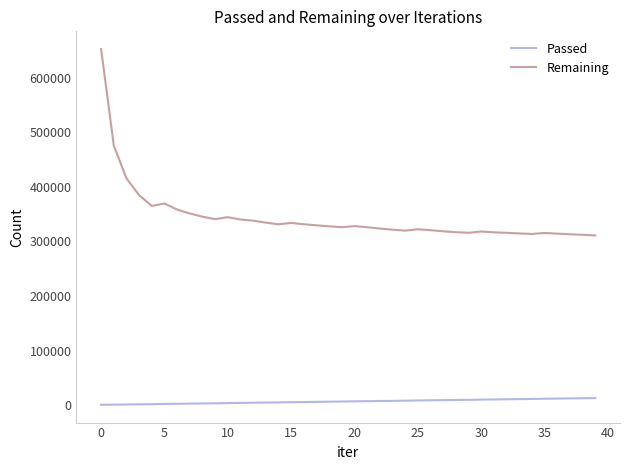

Which series has the largest total across all categories?

Remaining